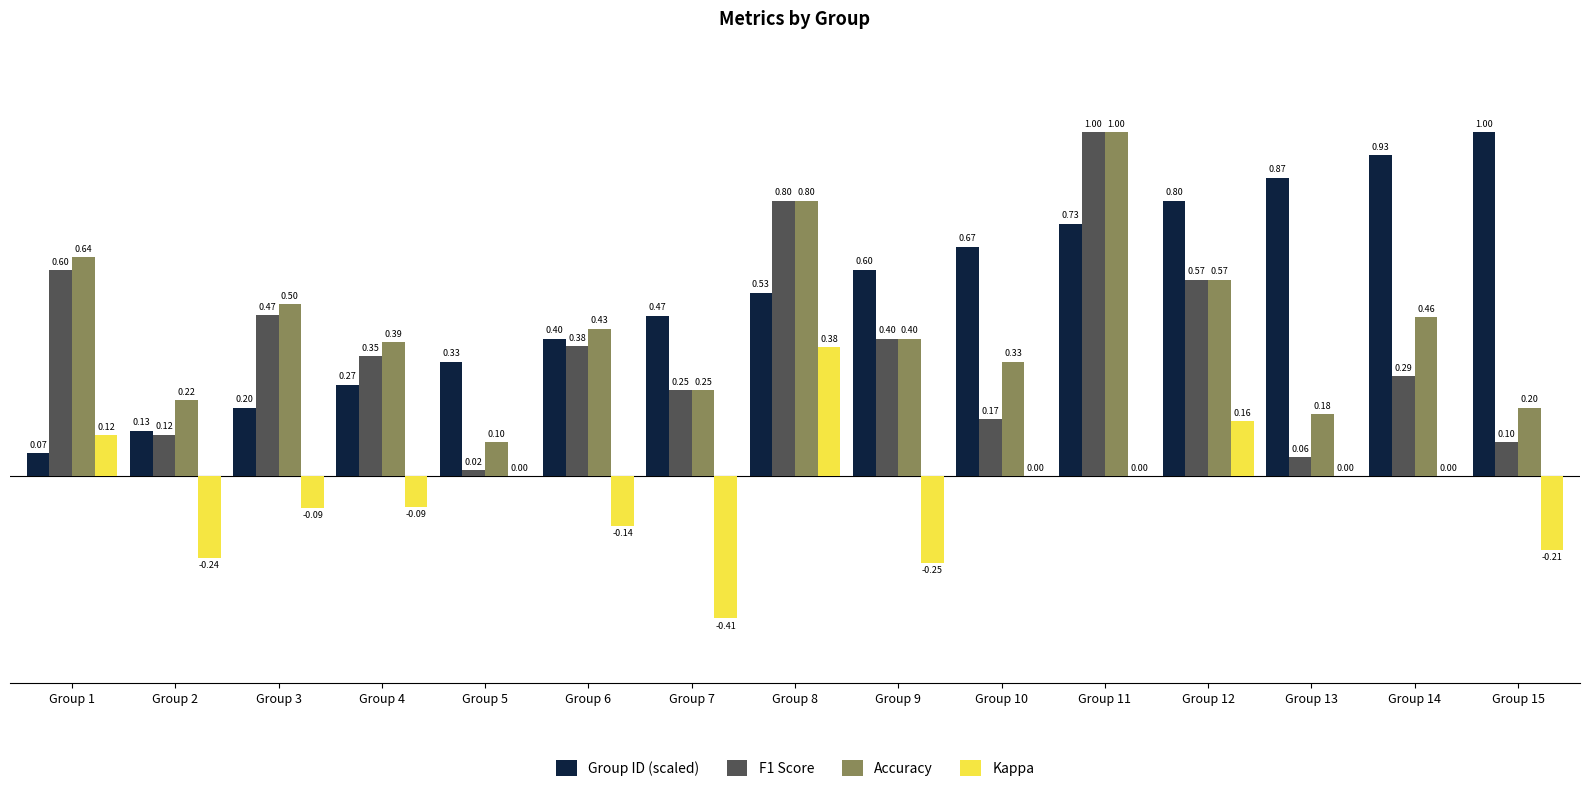

Which series changed the most between Group 4 and Group 7?

Kappa